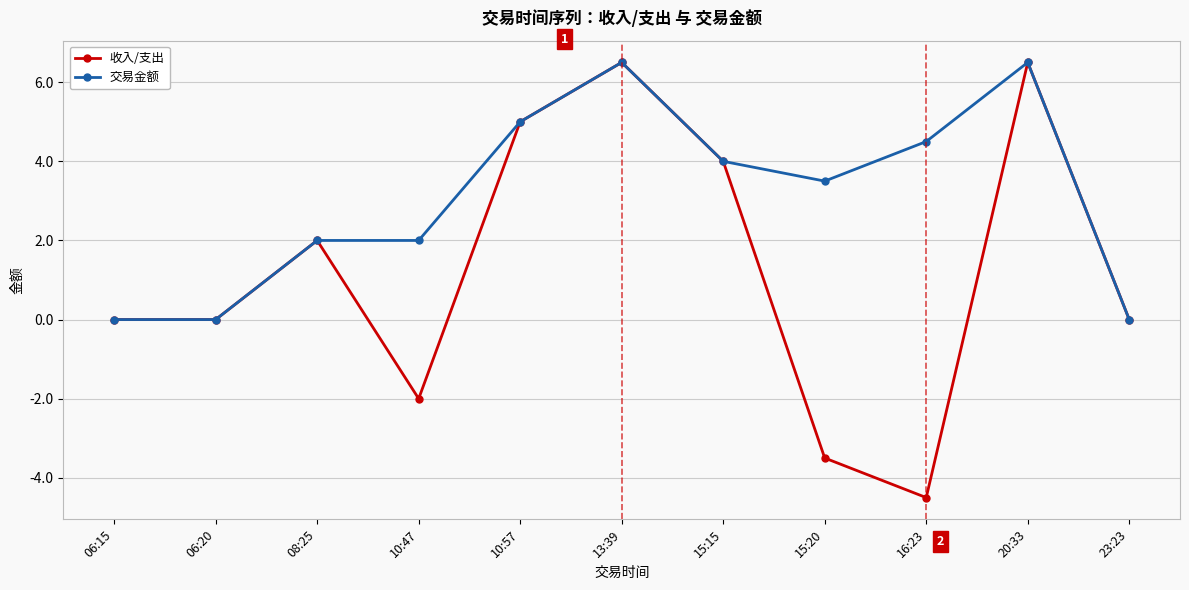

List the series in order of their overall mean, lowest first.

收入/支出, 交易金额